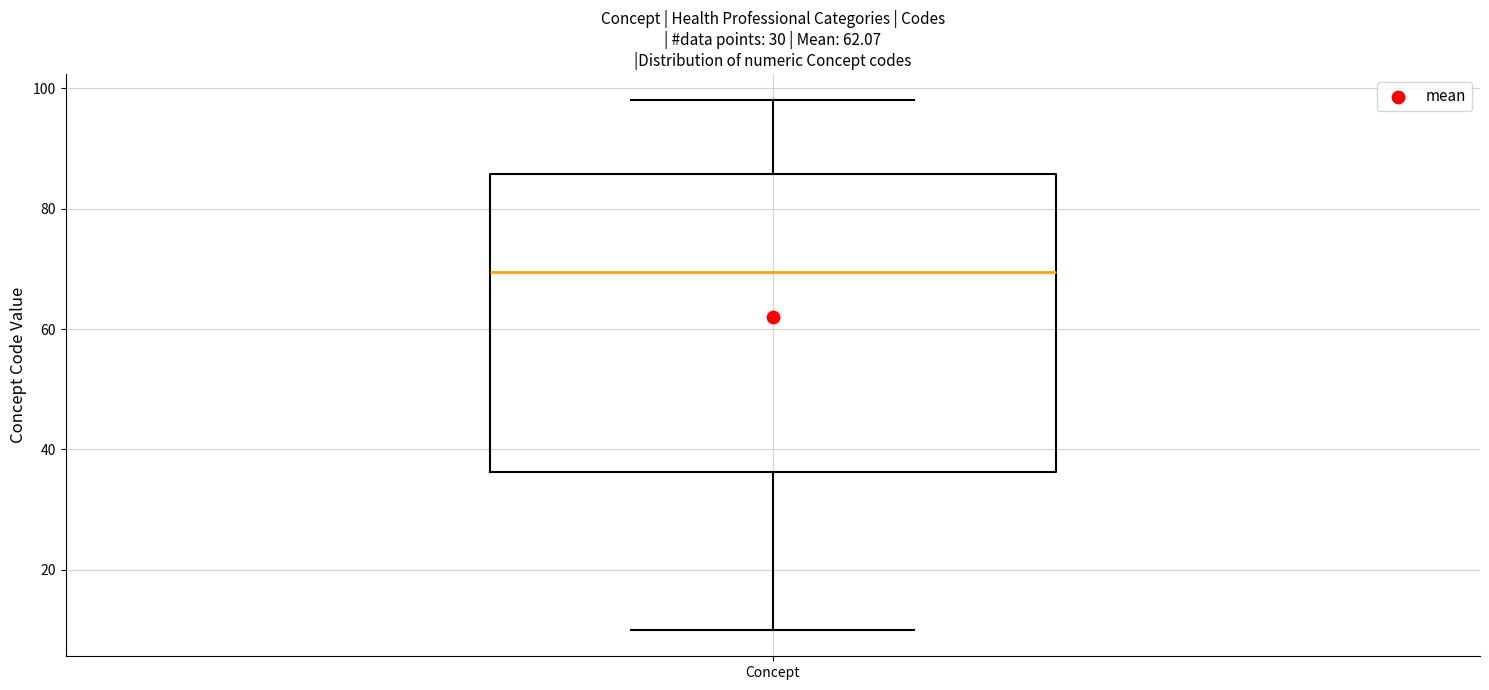

Transcribe this box plot: give where the median line is, the range the box spans, and where the two whiskers end, as read against the y-axis. The values are not printed on the chart, so give them approximately, as read against the axis.

median 70, box 36 to 86, whiskers 10 to 98